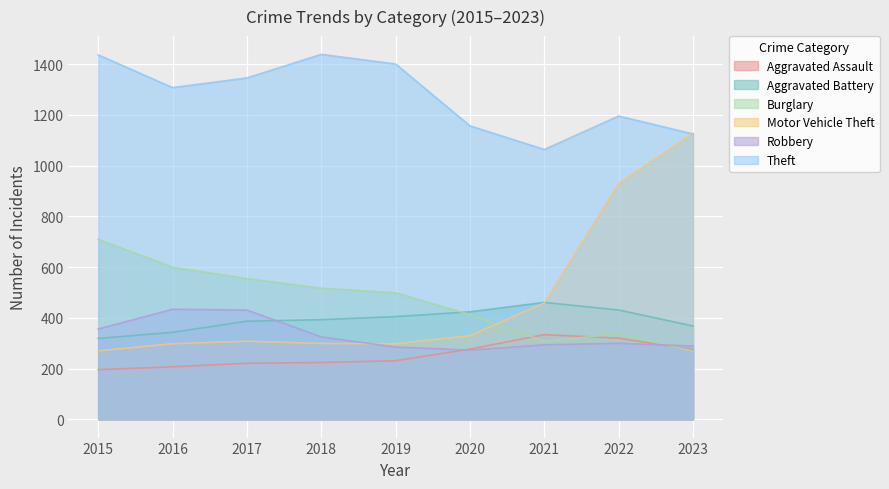

Where is the first local maximum for Aggravated Assault?

2021